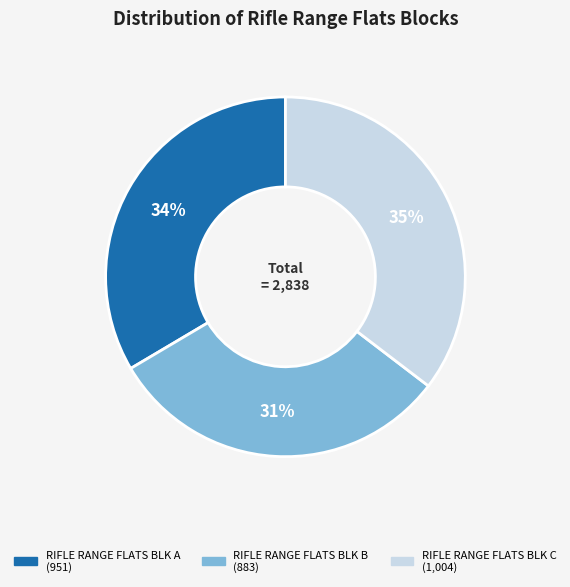

Combined, do RIFLE RANGE FLATS BLK B and RIFLE RANGE FLATS BLK C account for over 50%?

Yes